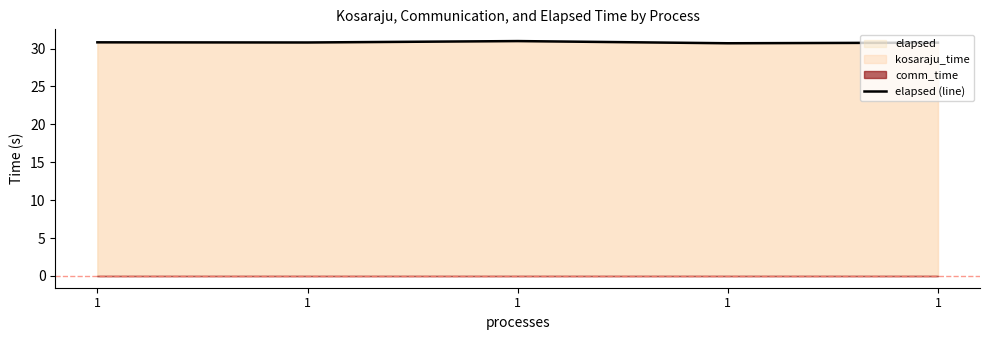

The chart shows a value of 51.1 at 1. True or false?

False